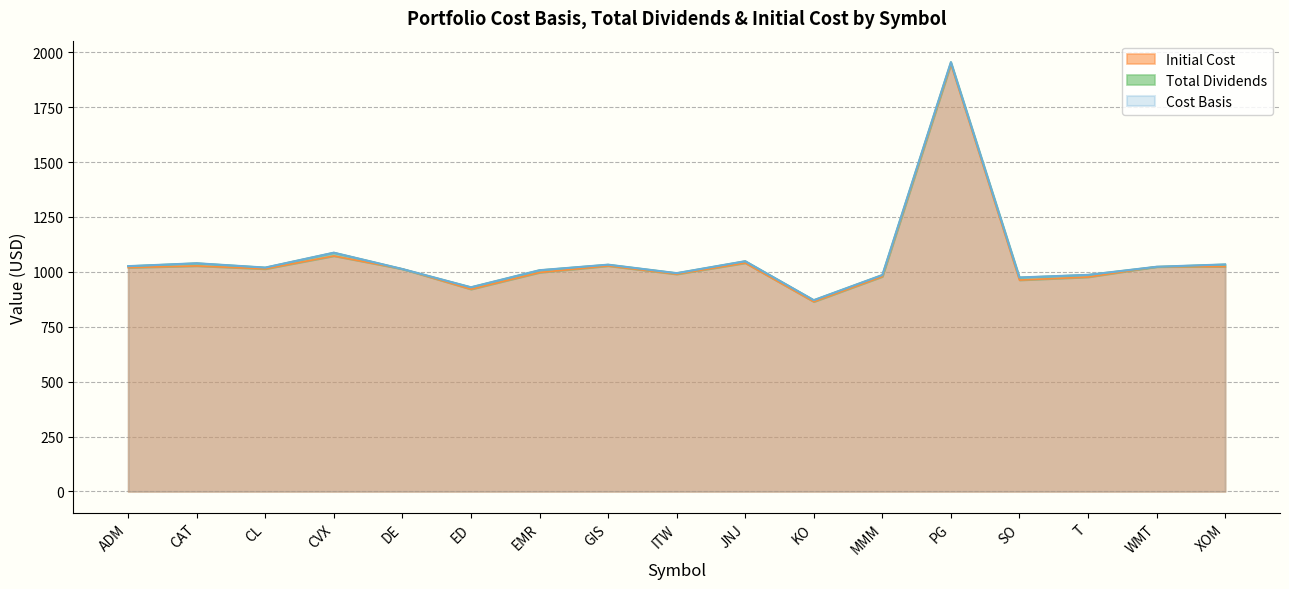

At which category does Cost Basis reach its first local peak?

CAT